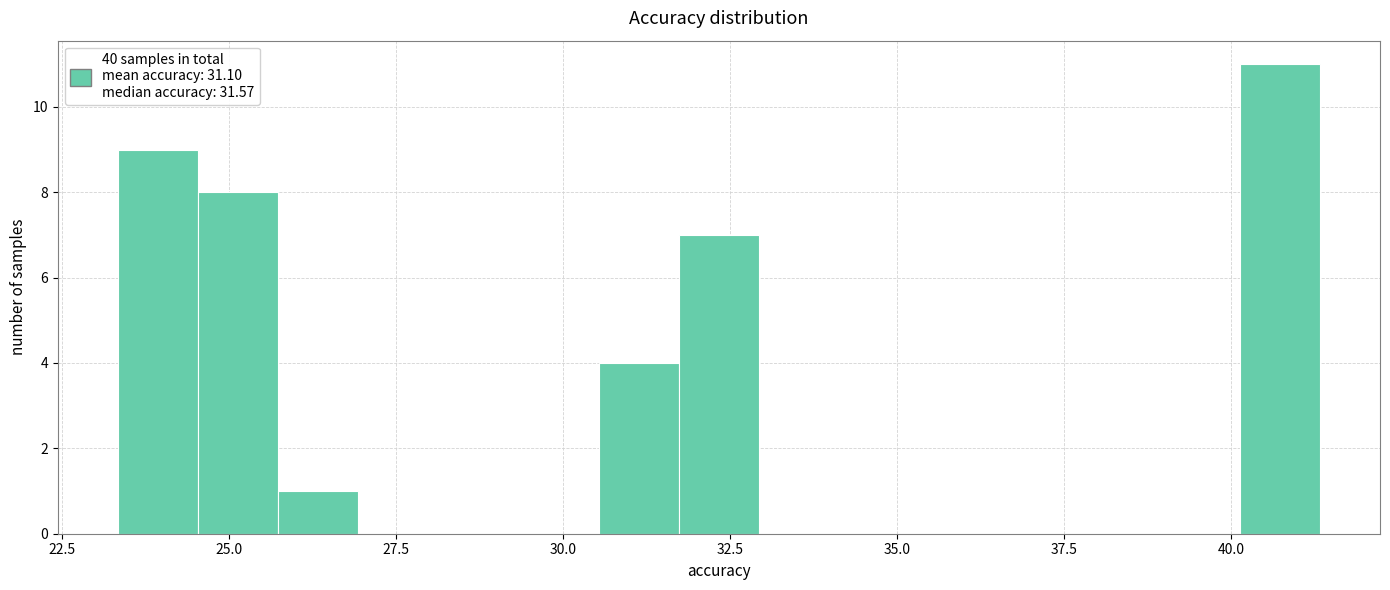

Read against the x-axis, roughly where is the centre of the tallest bar?

40.5